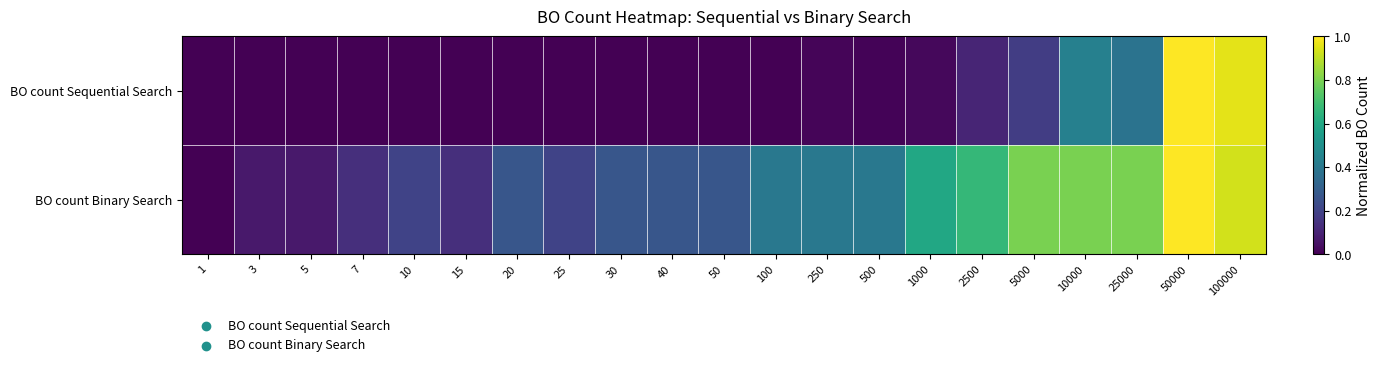

At 15, list the series in order from largest to smallest.

BO count Binary Search, BO count Sequential Search